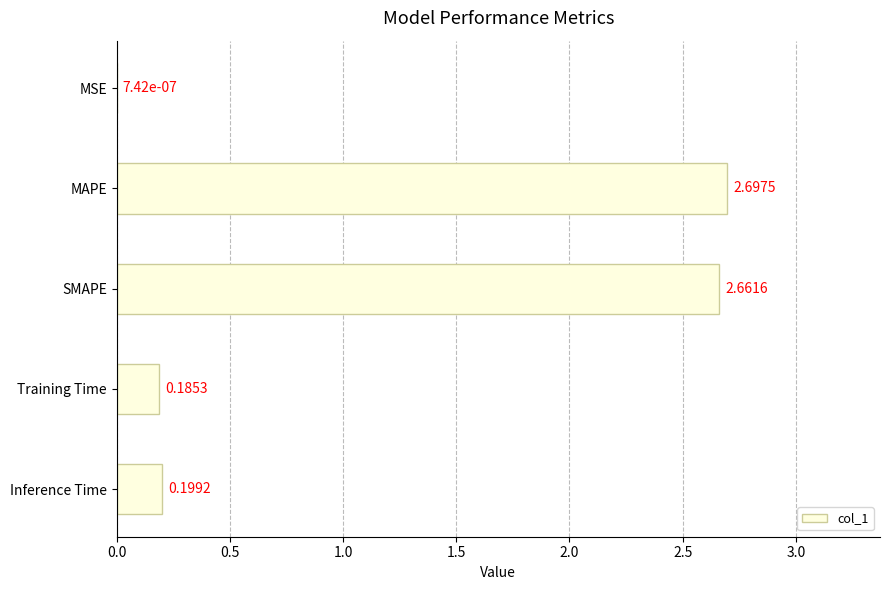

What is the sum of all values?

5.7